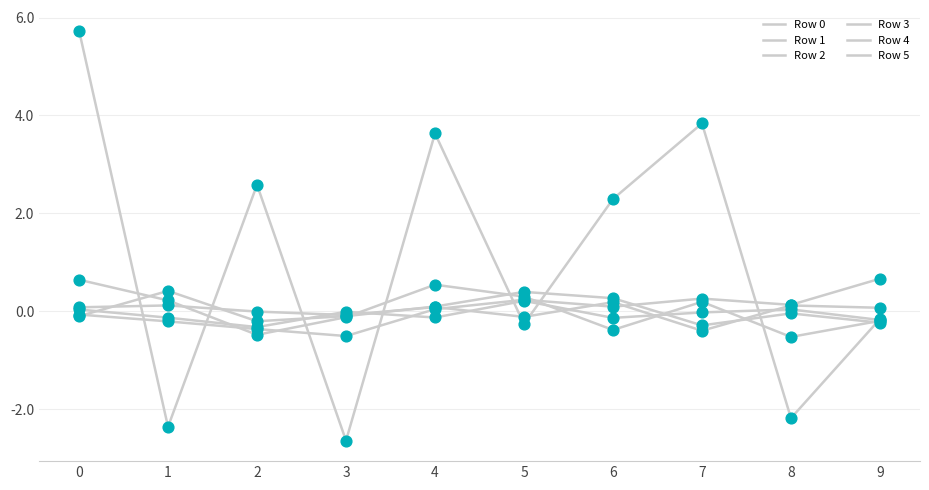

Is this an area chart (filled region under the line)?

No